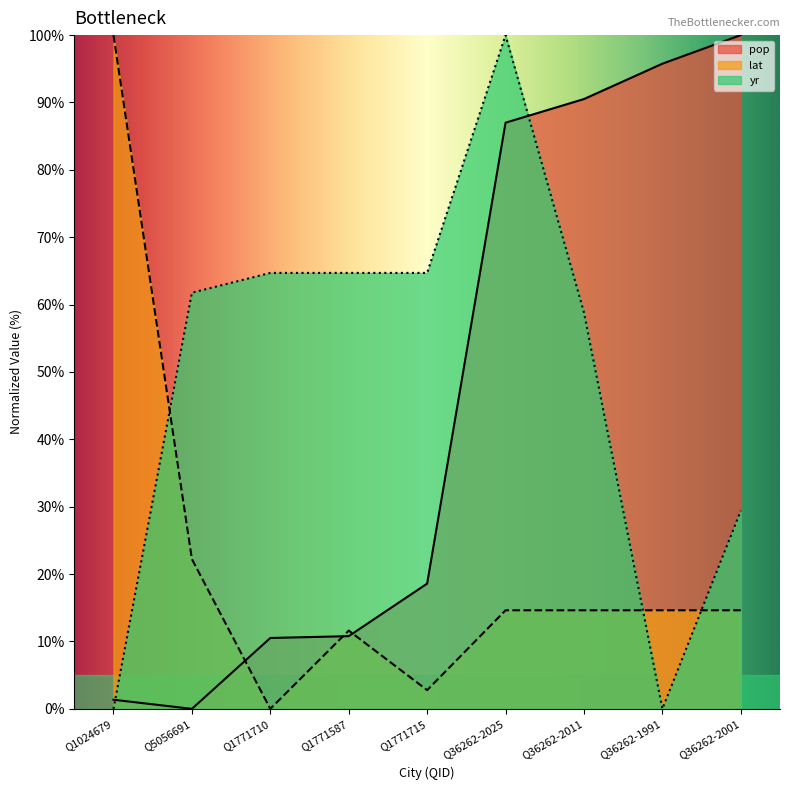

Where is the first local maximum for yr?

Q36262-2025